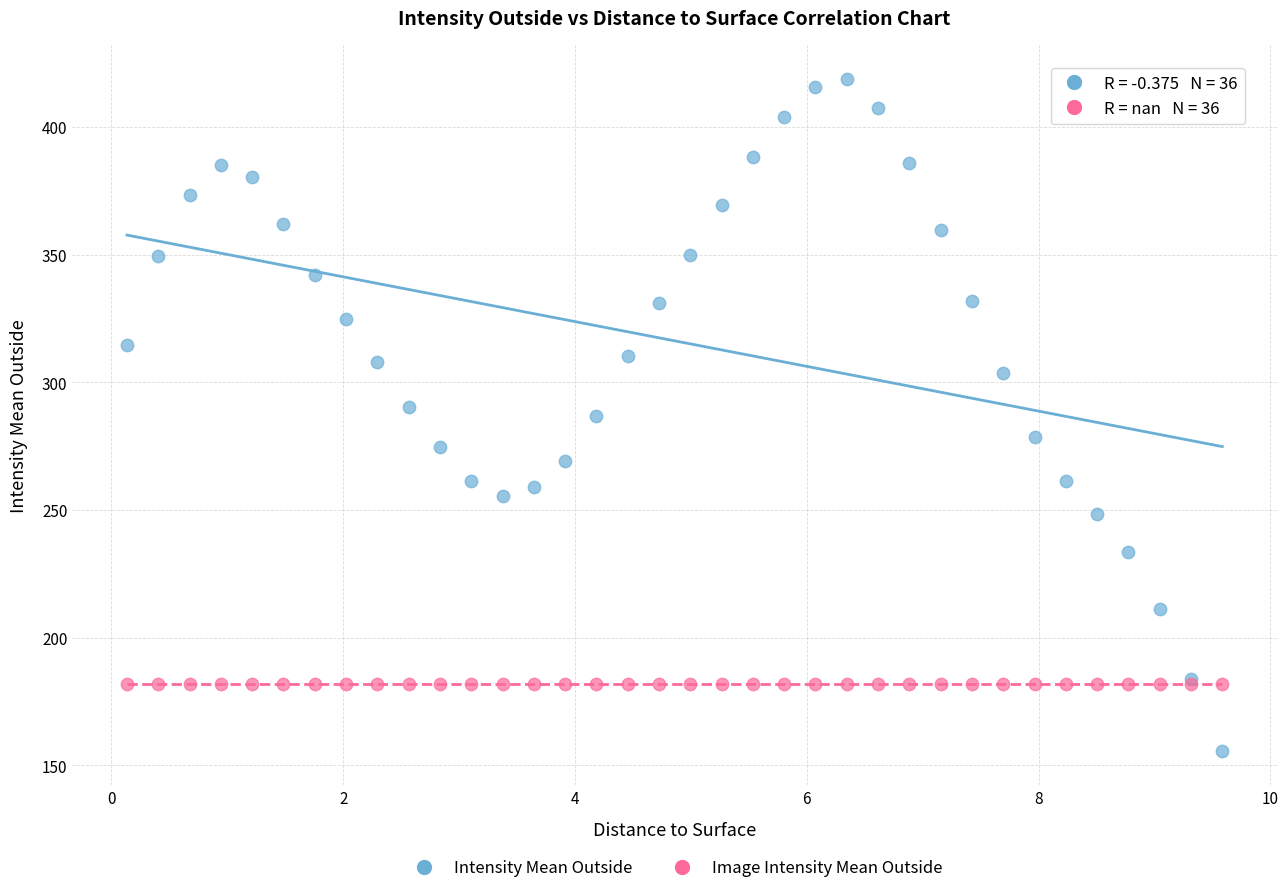

Which series reaches the maximum Y coordinate?

Intensity Mean Outside